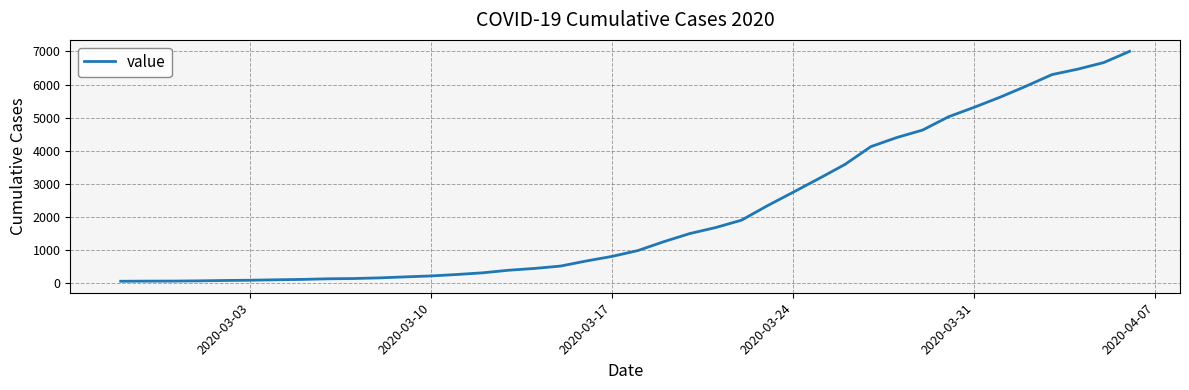

What is the greatest value displayed?

7003